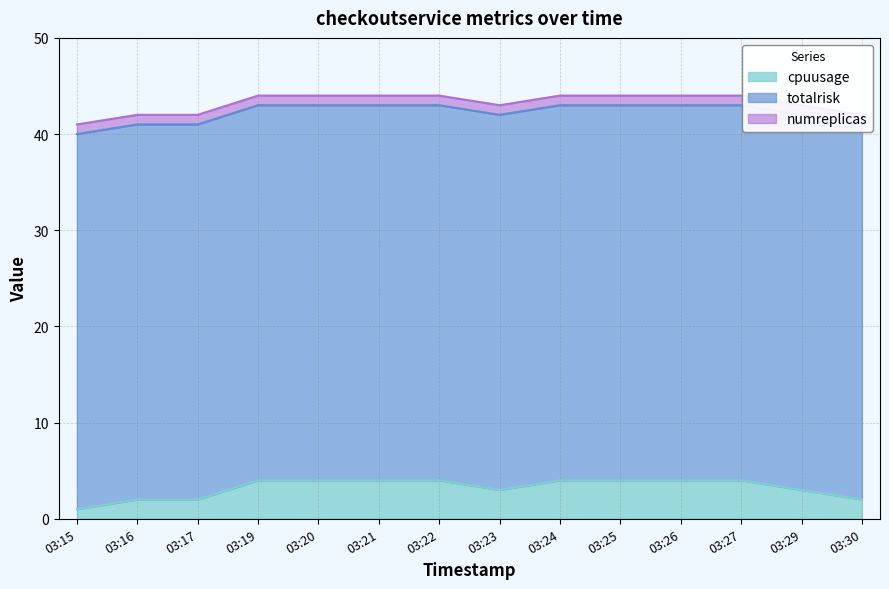

List the series in order of their peak value, lowest first.

numreplicas, cpuusage, totalrisk